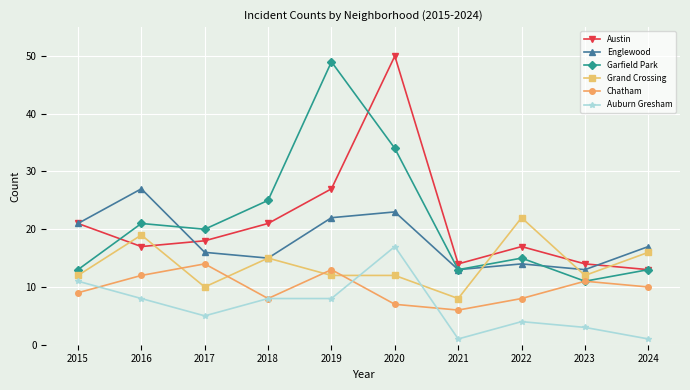

At which category does Grand Crossing reach its first local peak?

2016